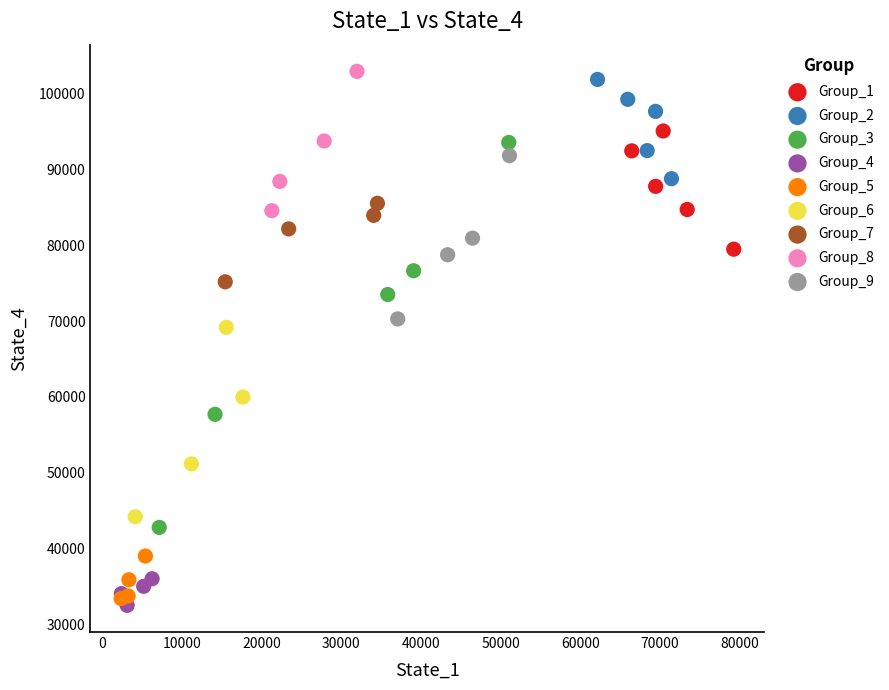

What are all the series names shown in the legend?

Group_1, Group_2, Group_3, Group_4, Group_5, Group_6, Group_7, Group_8, Group_9